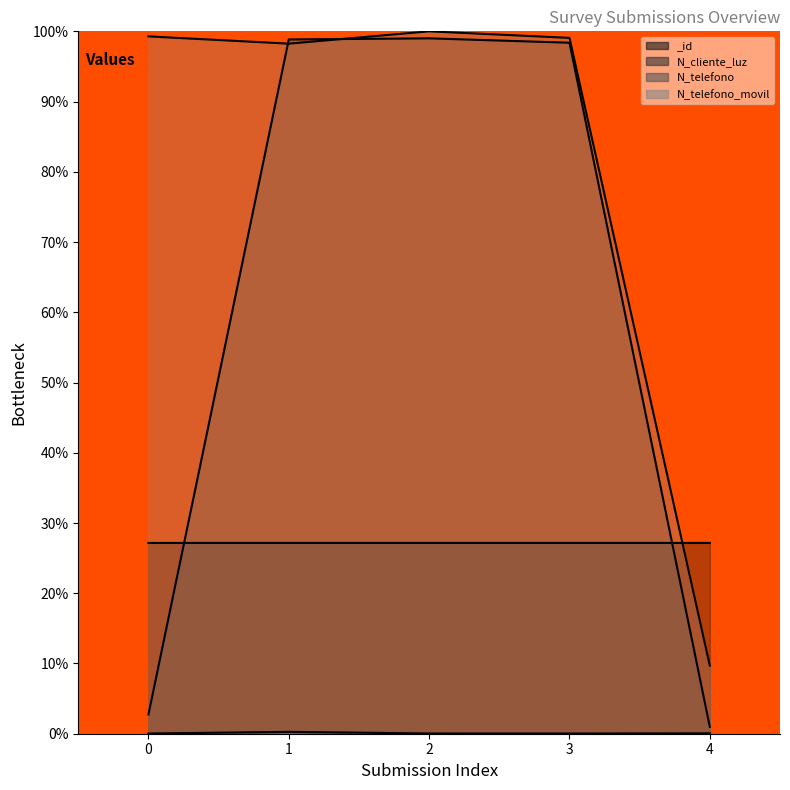

Between 1 and 3, which series saw the biggest shift?

N_telefono_movil